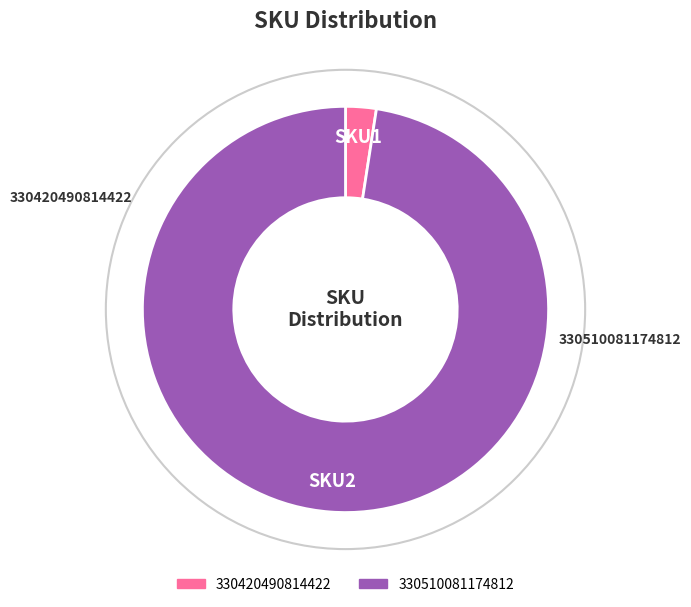

What is the smallest slice in the pie chart?

330420490814422